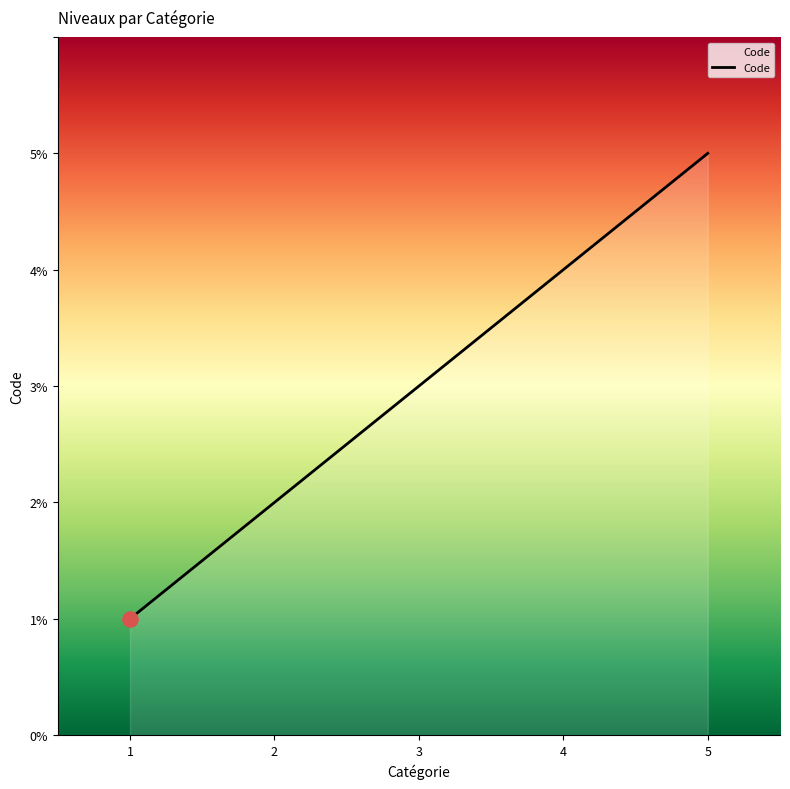

What is the ratio of the value at 4 to the value at 2?

2.0